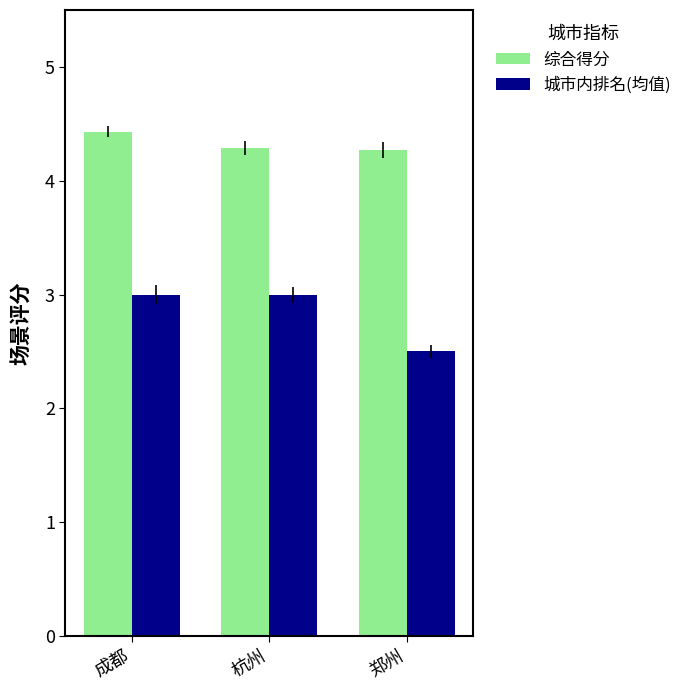

Which category has the highest value across all series?

成都